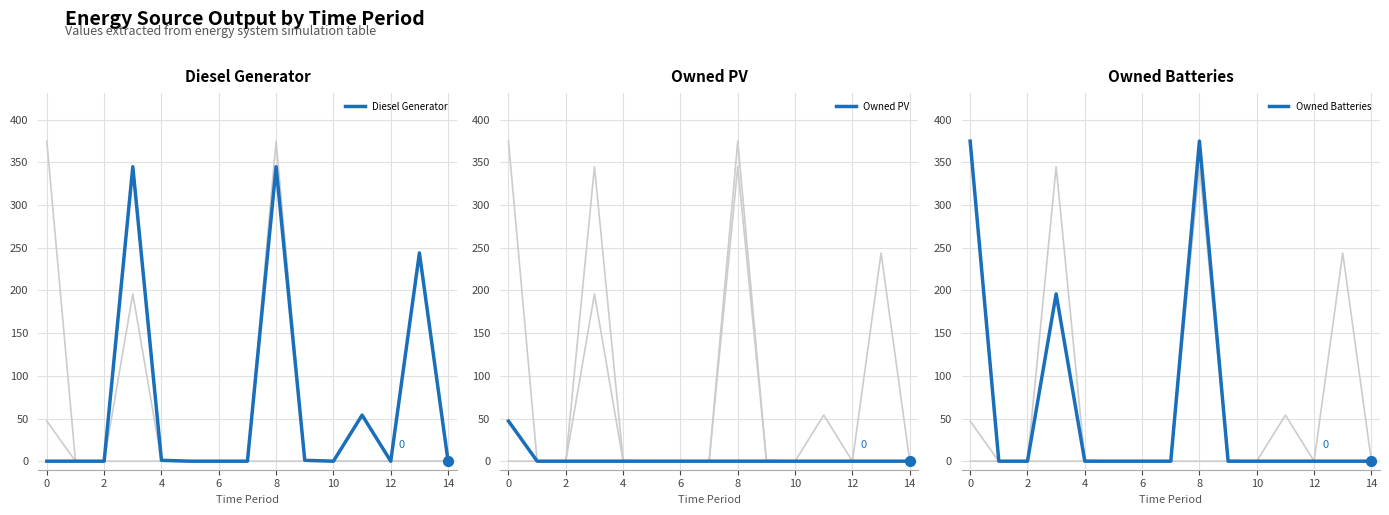

At how many categories does at least one series exceed 342?

3